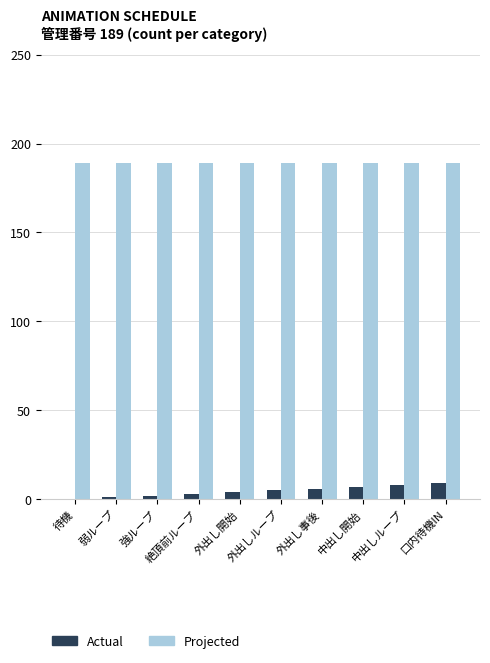

What is the sum of all Actual values?

45